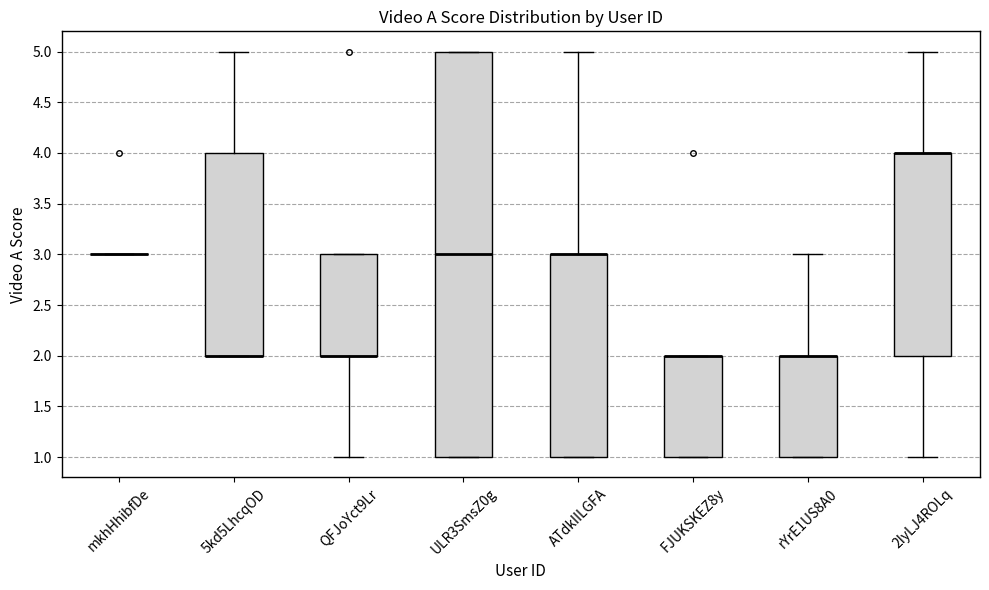

Which box is the tallest, from its lower edge to its upper edge?

ULR3SmsZ0g